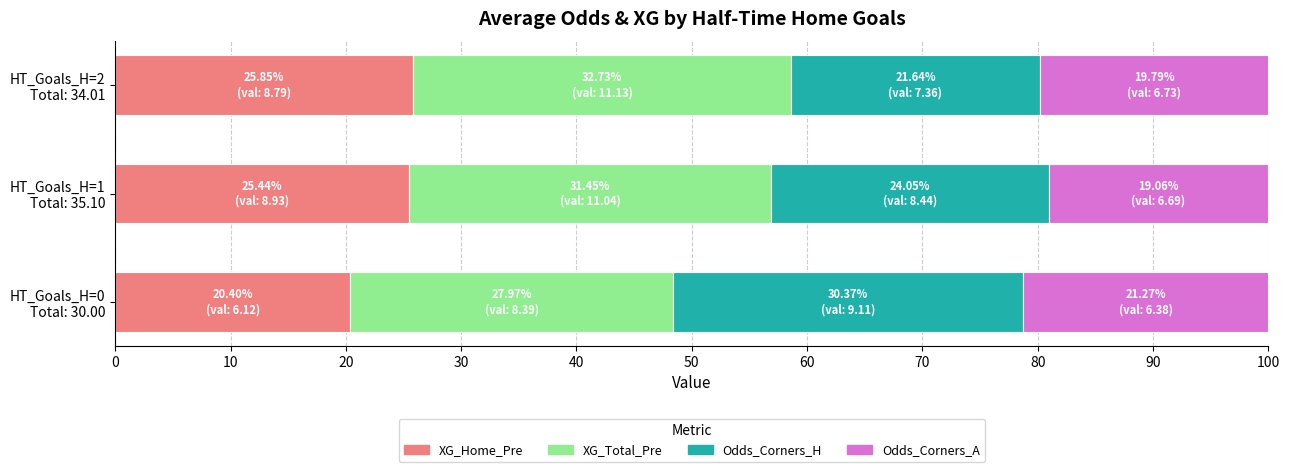

What is the average value of the XG_Home_Pre series?

23.9